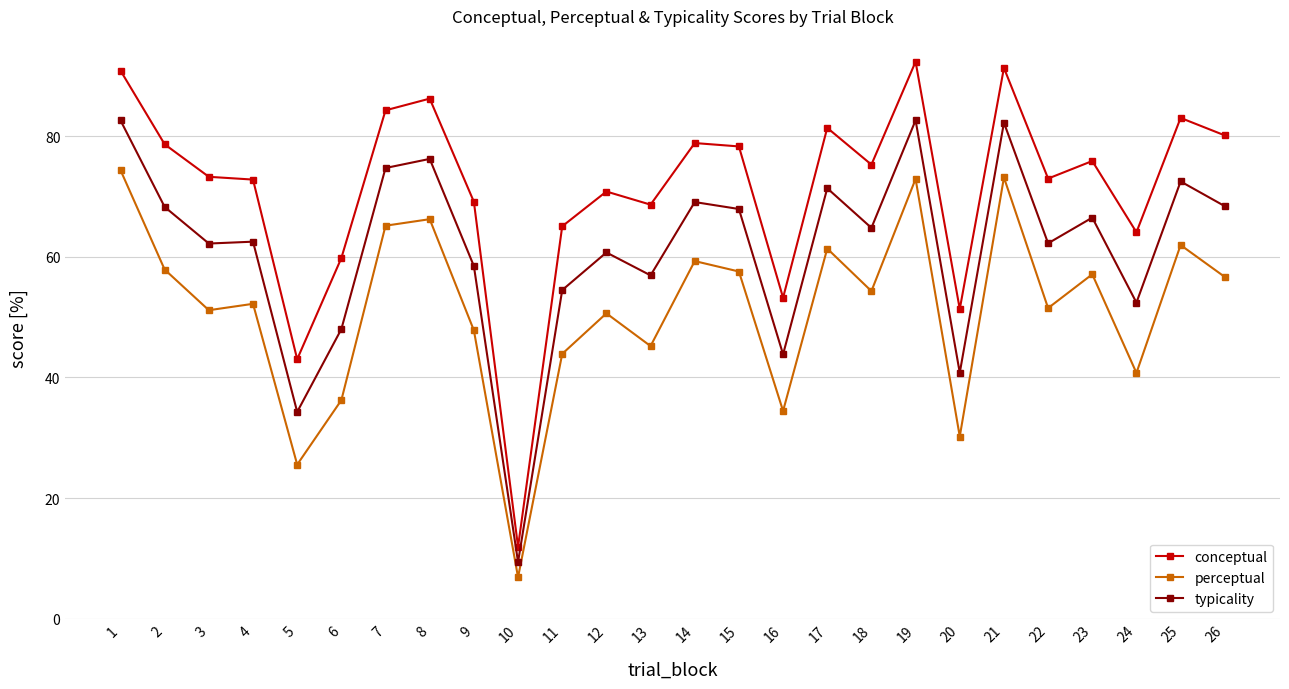

What is the value of the typicality point at the 15th from the left?

68.0